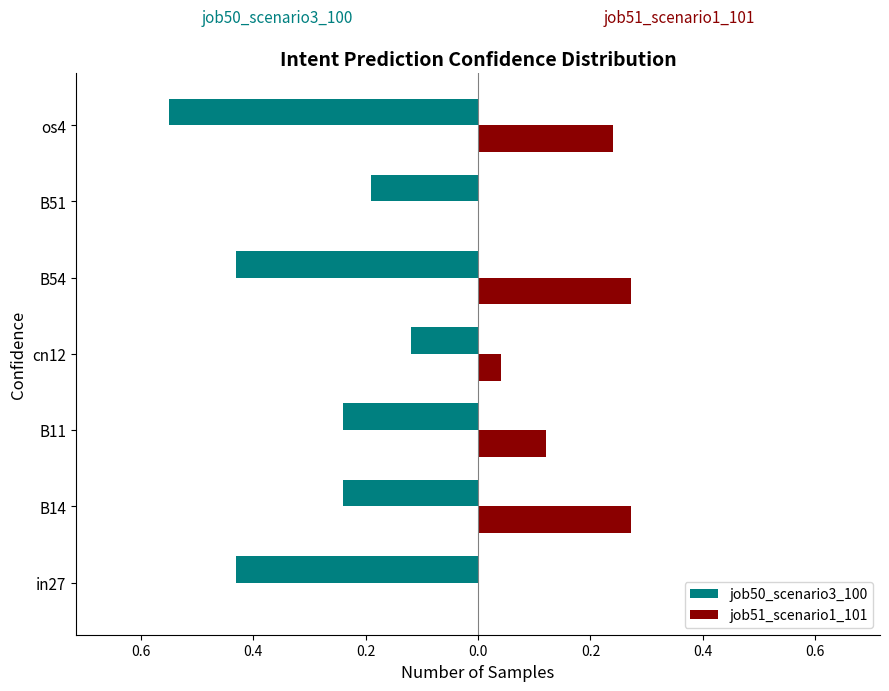

What is the difference between the maximum and minimum values in the job51_scenario1_101 series?

0.3